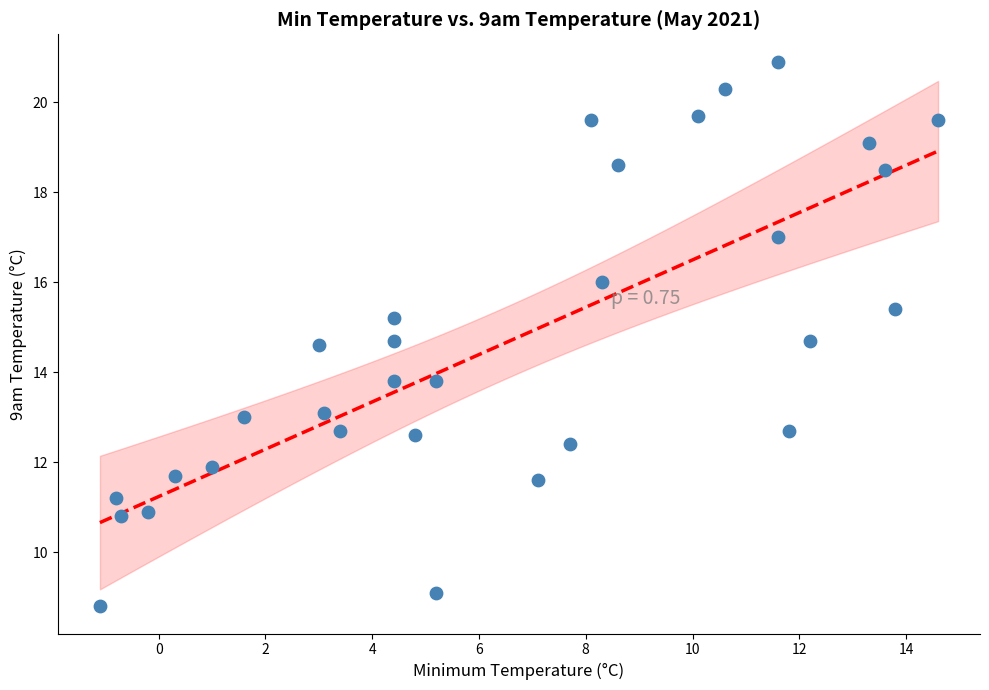

What is the range of Y values (max minus min)?

12.1